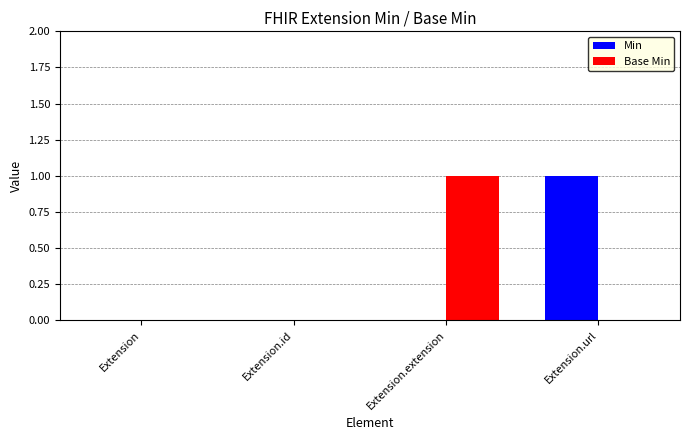

At which label does Base Min reach its peak?

Extension.extension